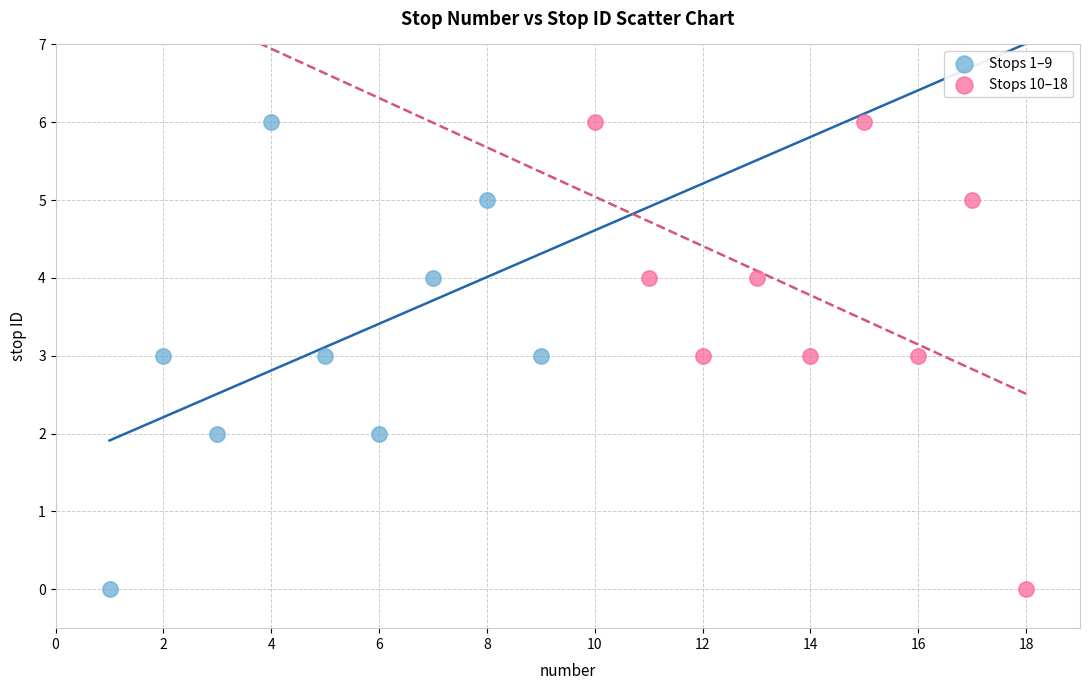

What are all the series names shown in the legend?

Stops 1–9, Stops 10–18